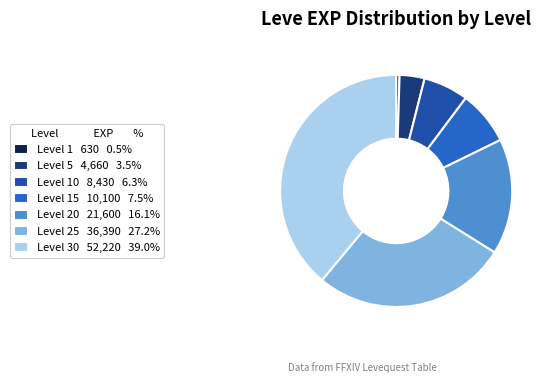

Is there any slice that represents more than half of the pie?

No